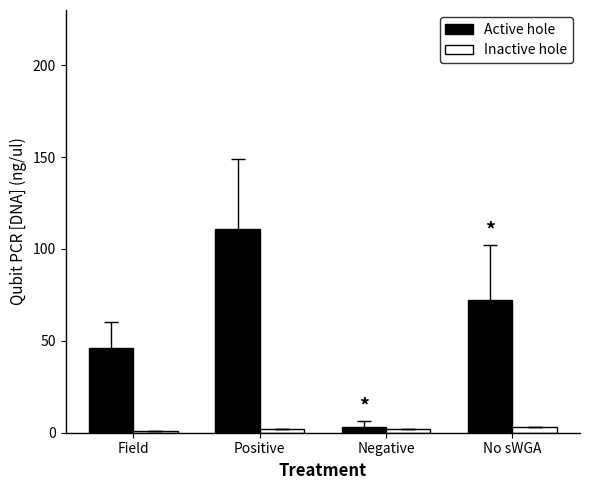

The value of Active hole at Positive is 29.2. True or false?

False